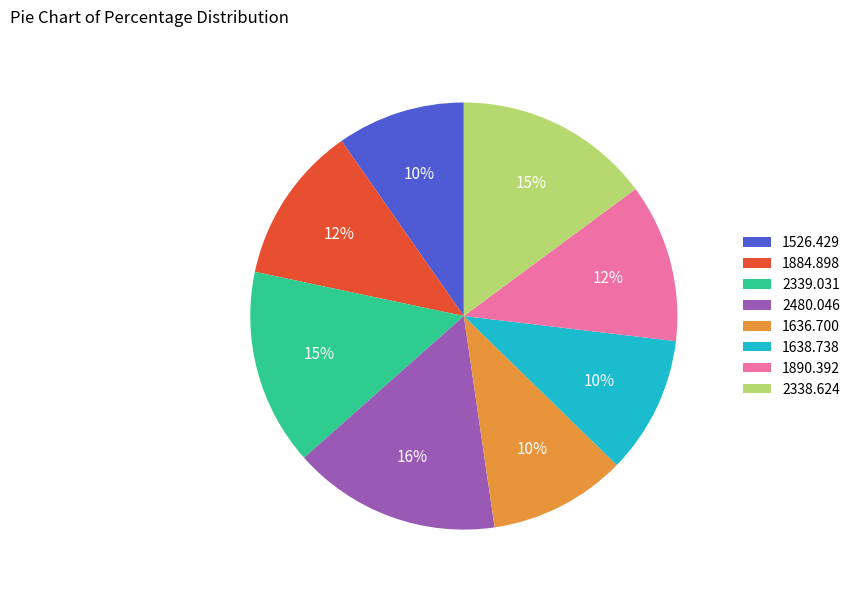

To the nearest percent, what is the difference between the largest and smallest slice percentages?

6%